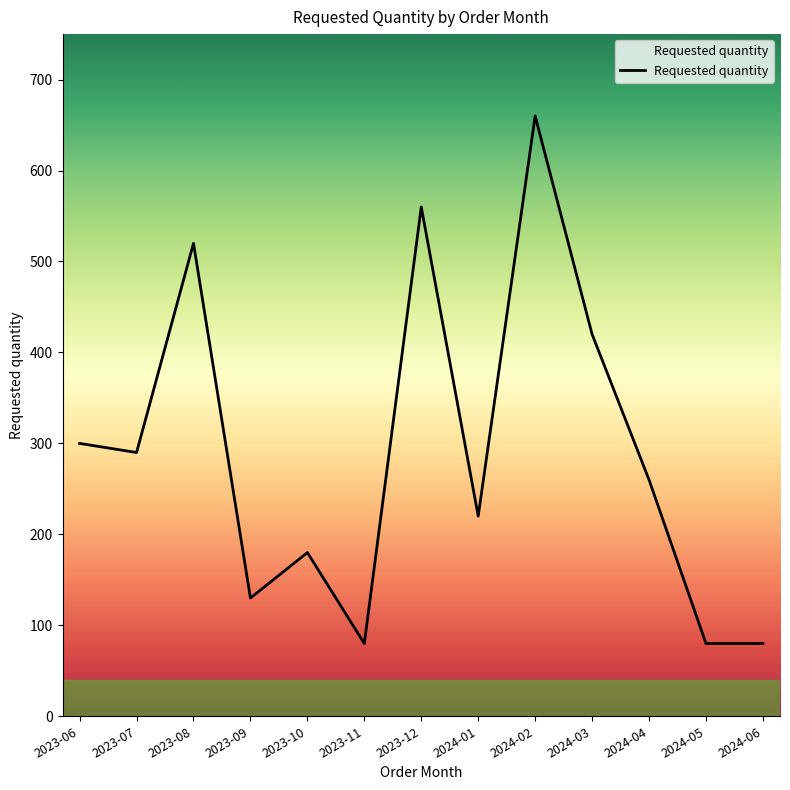

What is the sum of the values at 2023-07 and 2024-02?

950